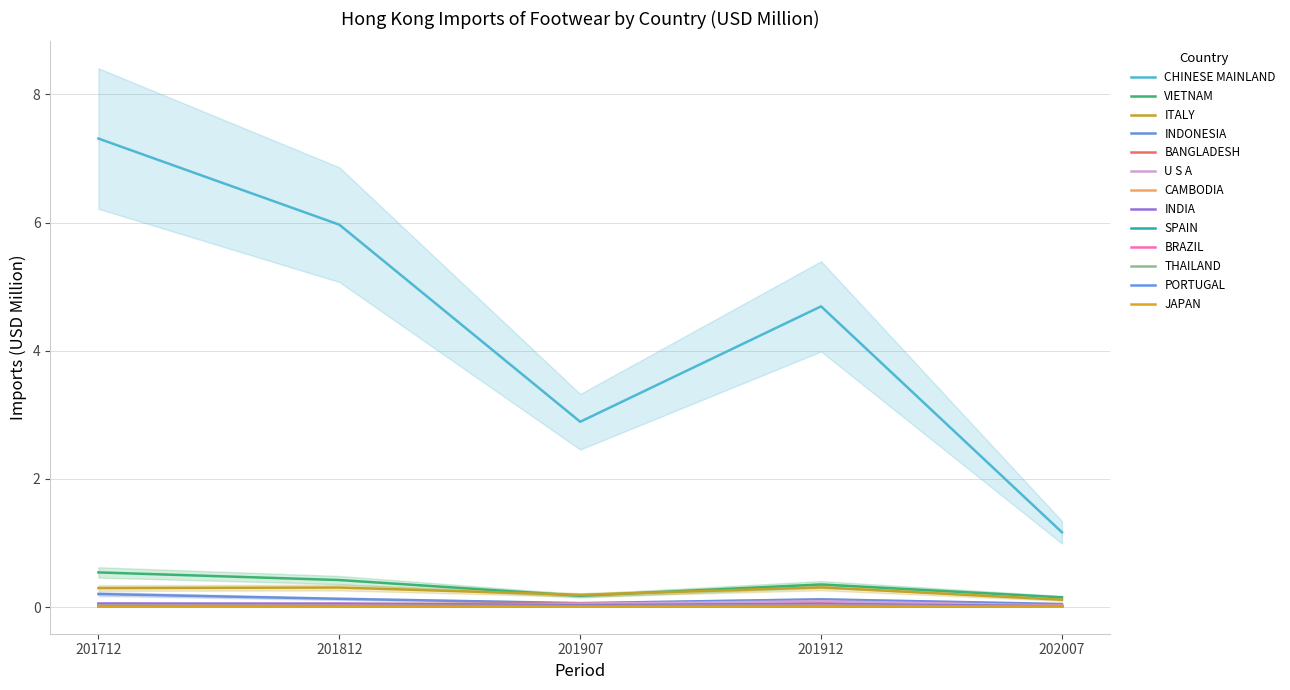

Does the chart have visible grid lines?

Yes